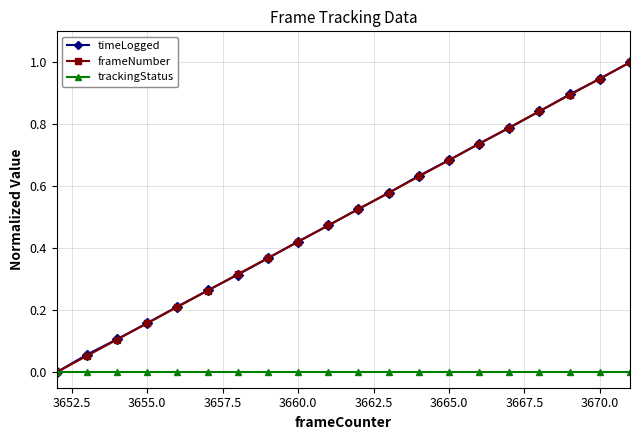

What are all the series names shown in the legend?

timeLogged, frameNumber, trackingStatus